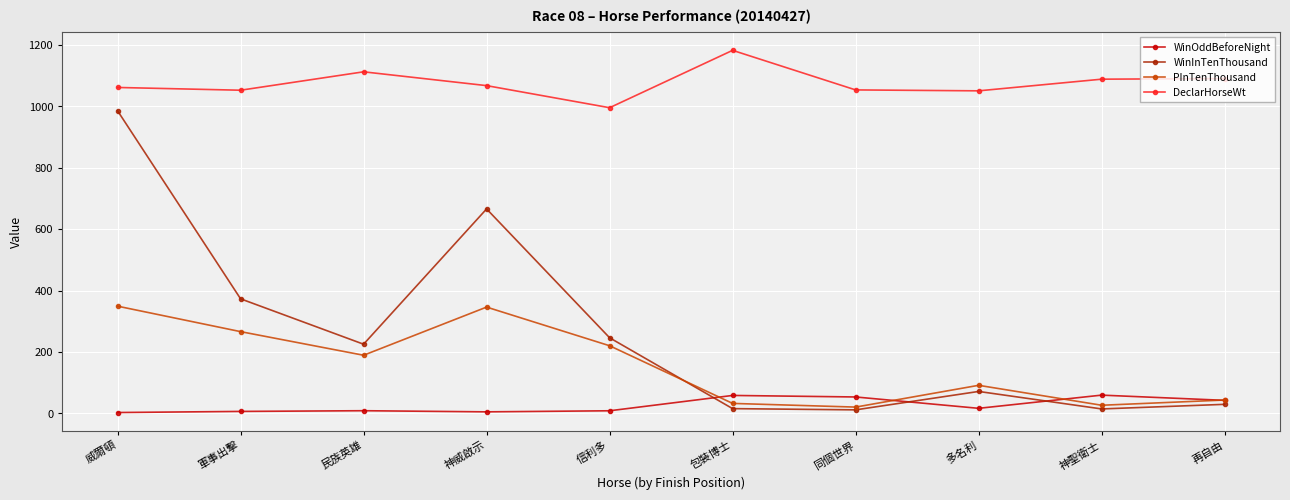

Which series changed the most between 神威啟示 and 信利多?

WinInTenThousand